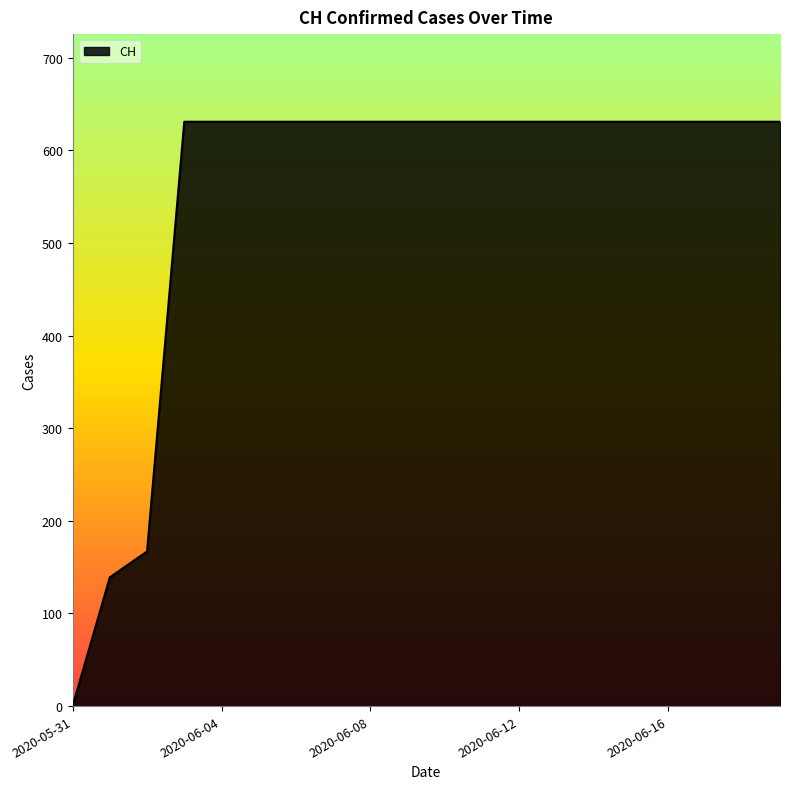

What is the difference between the maximum and minimum values?

631